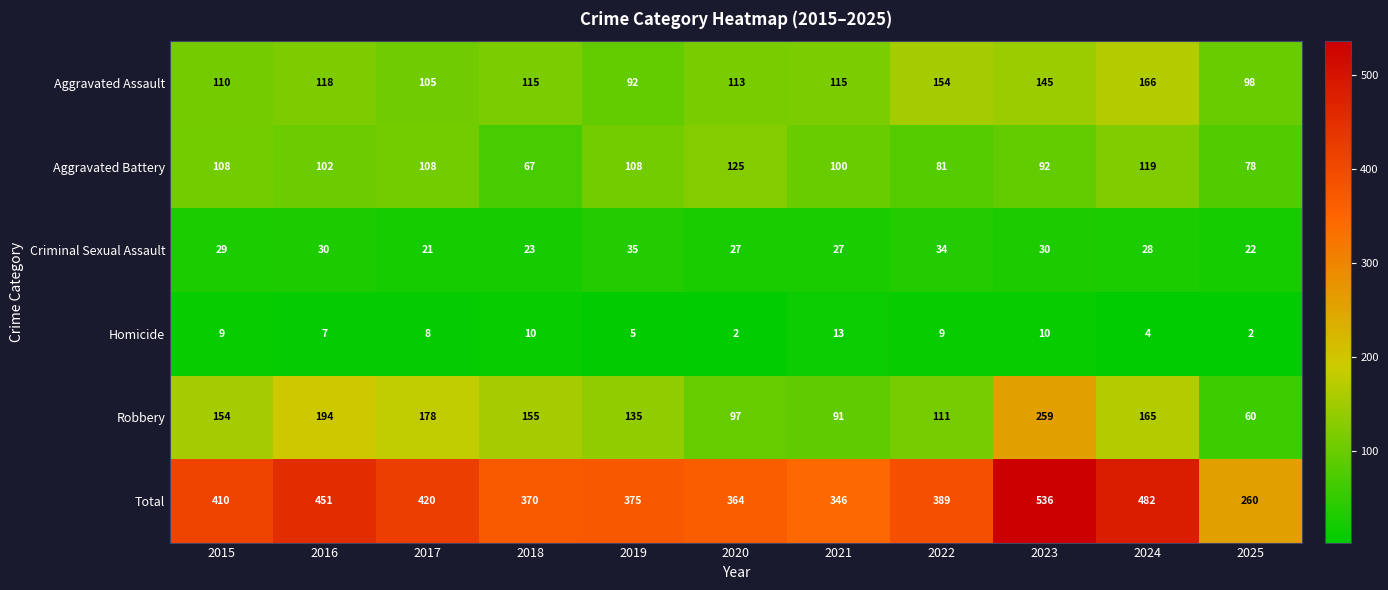

What is the sum of all Robbery values?

1599